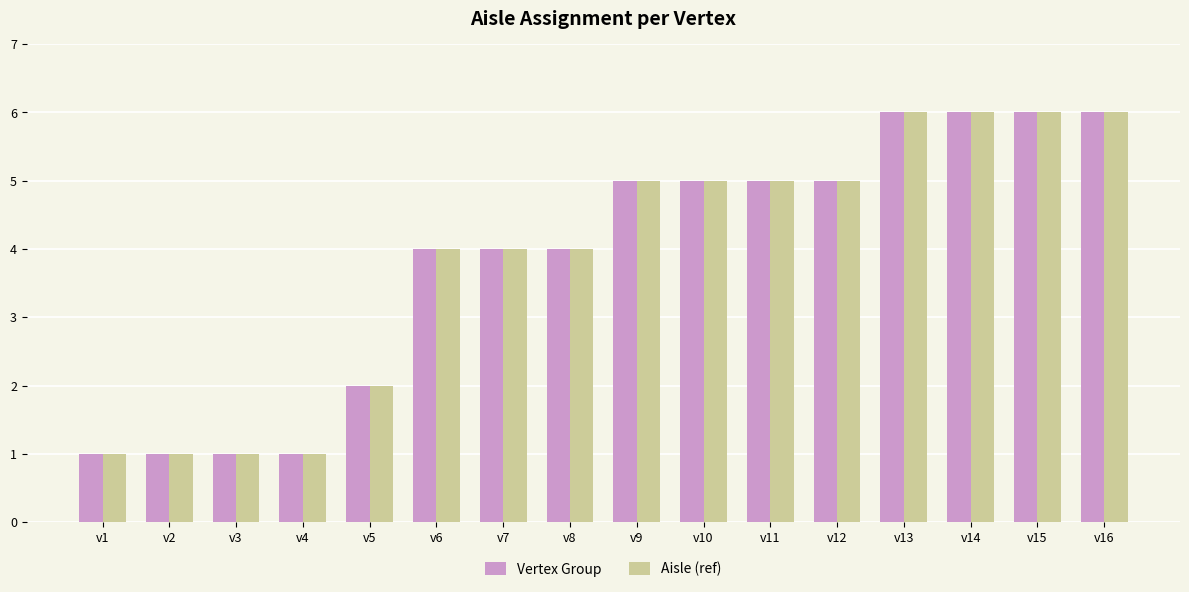

What is the total value across all series at v10?

10